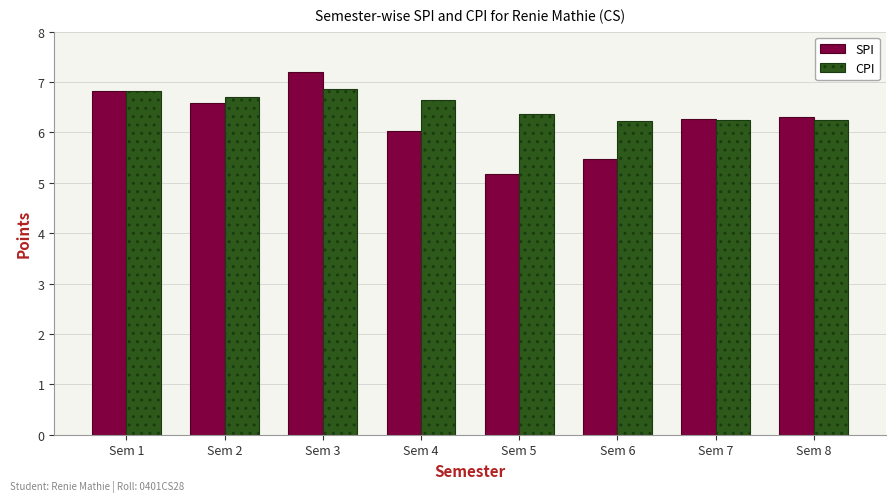

List the series in order of their overall mean, lowest first.

SPI, CPI